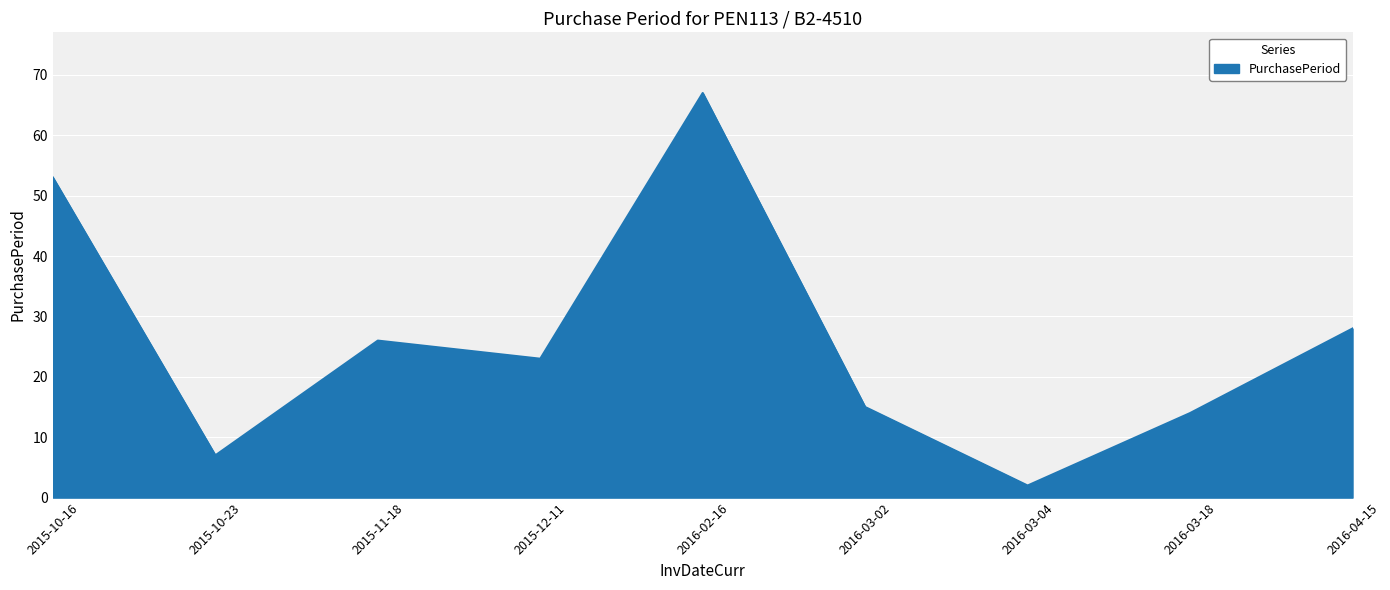

The chart shows a value of 26 at 2015-11-18. True or false?

True